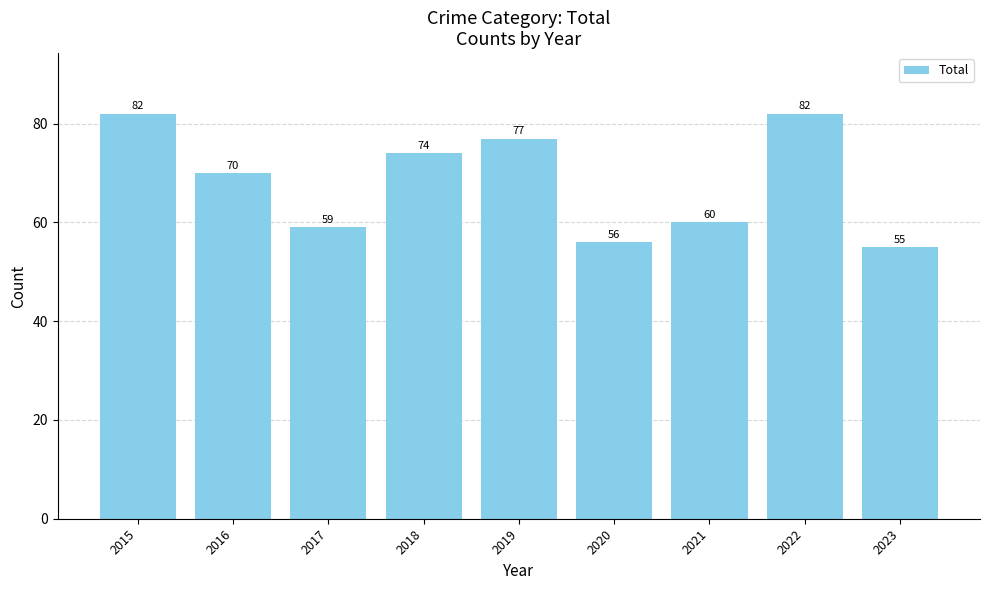

What is the value of the 4th bar from the left?

74